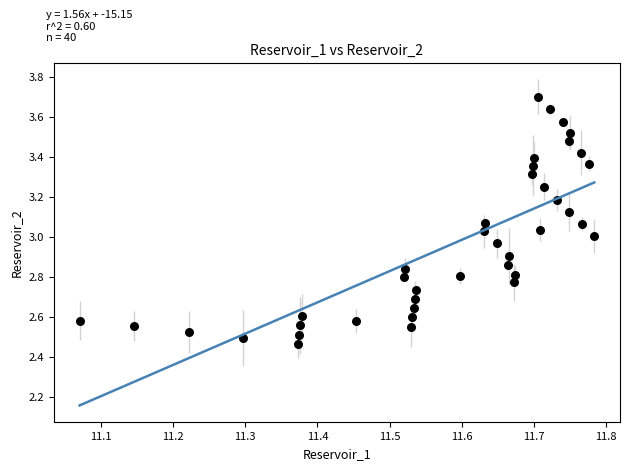

What is the range of Y values (max minus min)?

1.2